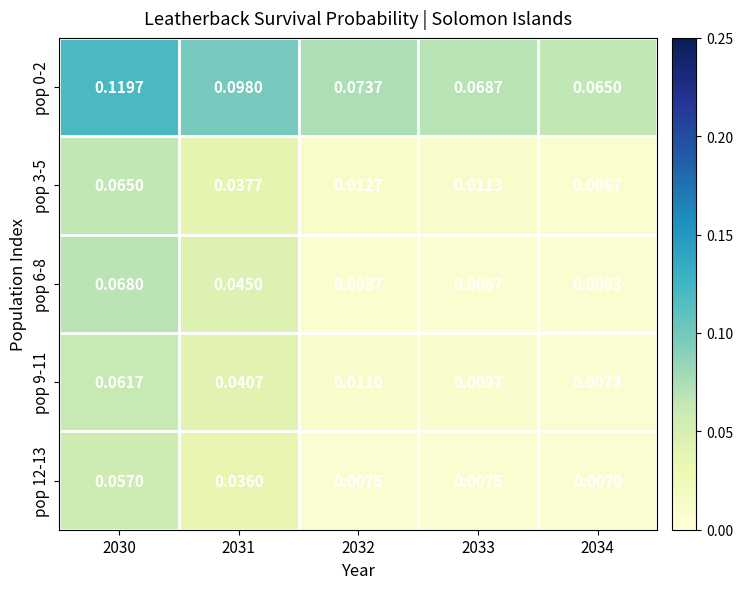

Is the value of pop 6-8 at 2033 greater than the value of pop 0-2 at 2030?

No